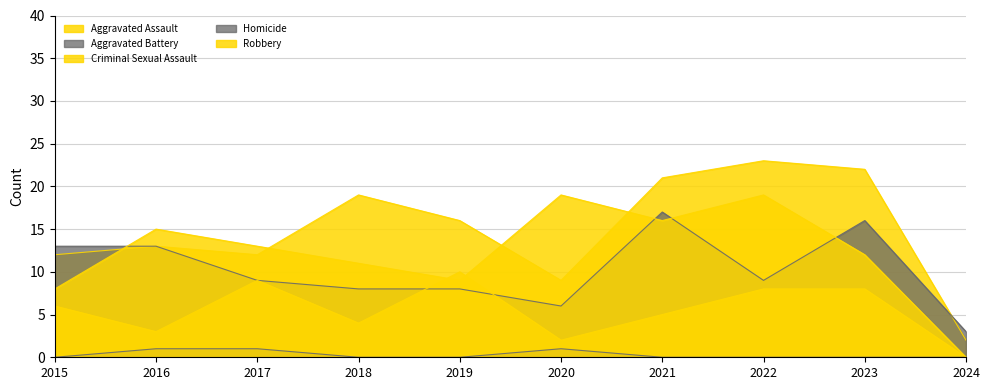

The Aggravated Assault series shows 23 at 2022. True or false?

True